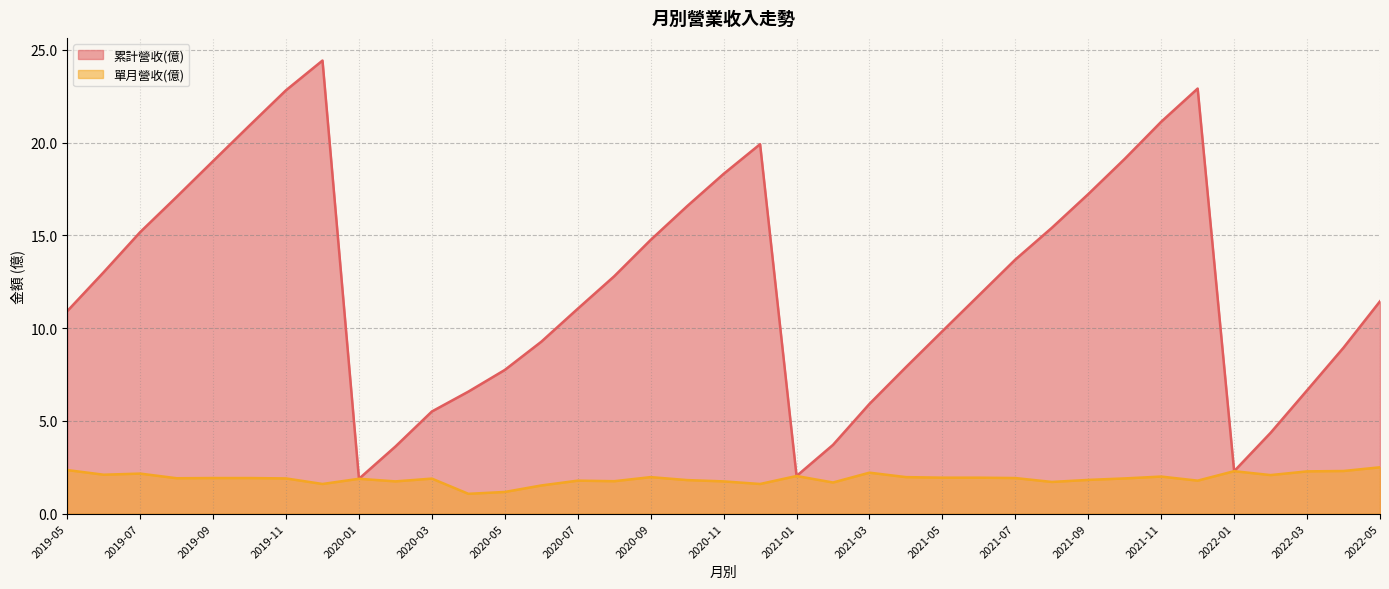

At which label is 單月營收(億) closest to 1?

2020-04